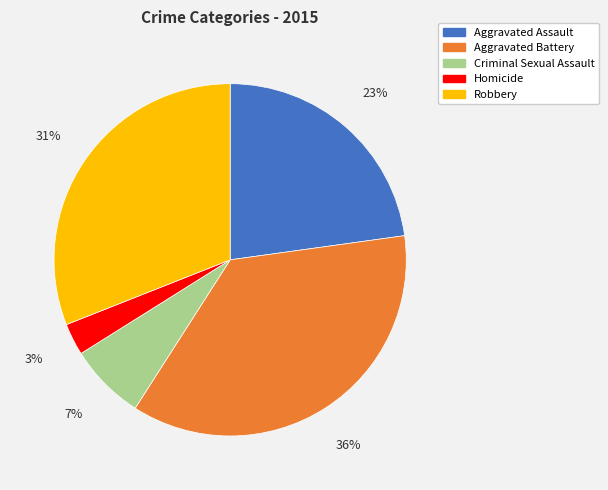

How many slices are in this pie chart?

5